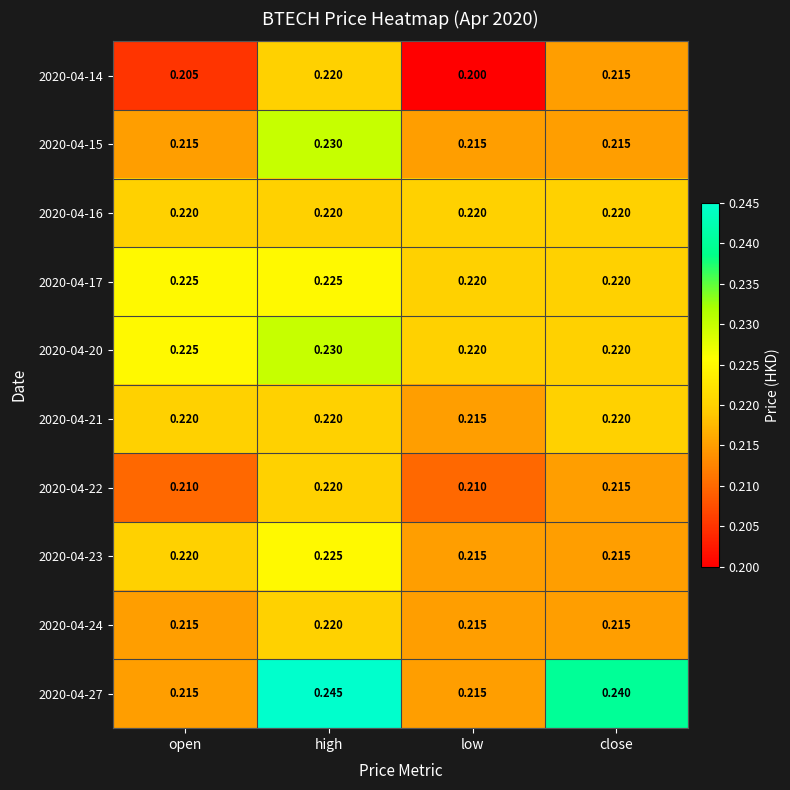

What is the minimum value shown in the chart?

0.2